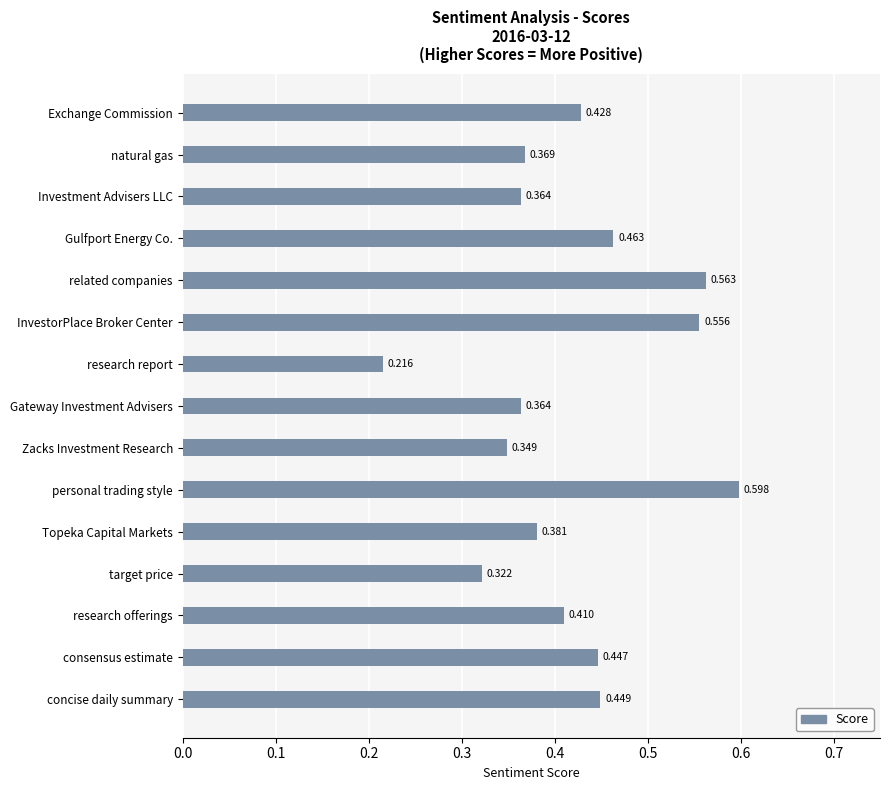

What is the label of the 11th bar from the top?

Topeka Capital Markets